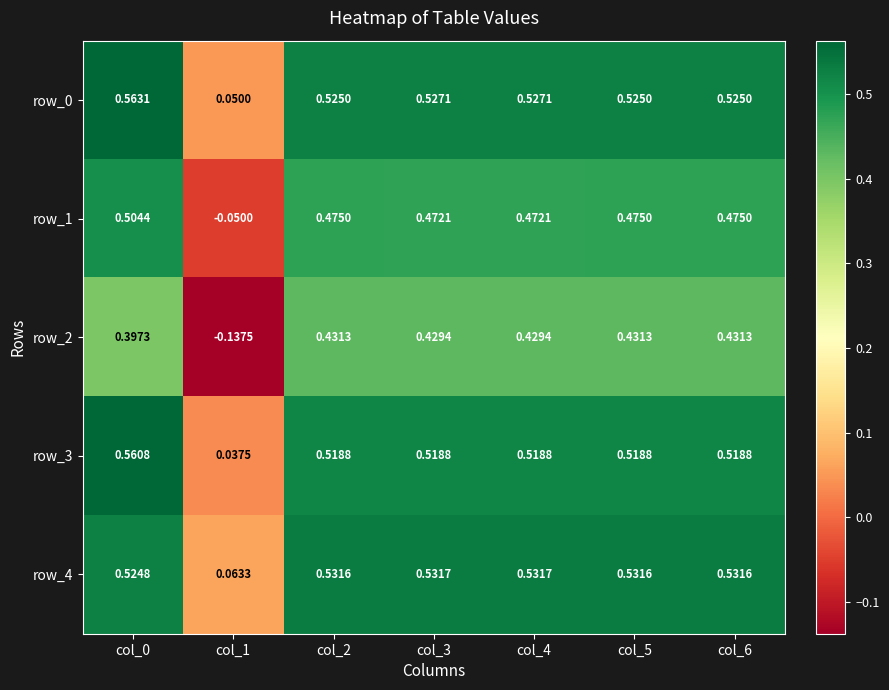

Is the value of row_1 at col_3 greater than the value of row_0 at col_1?

Yes